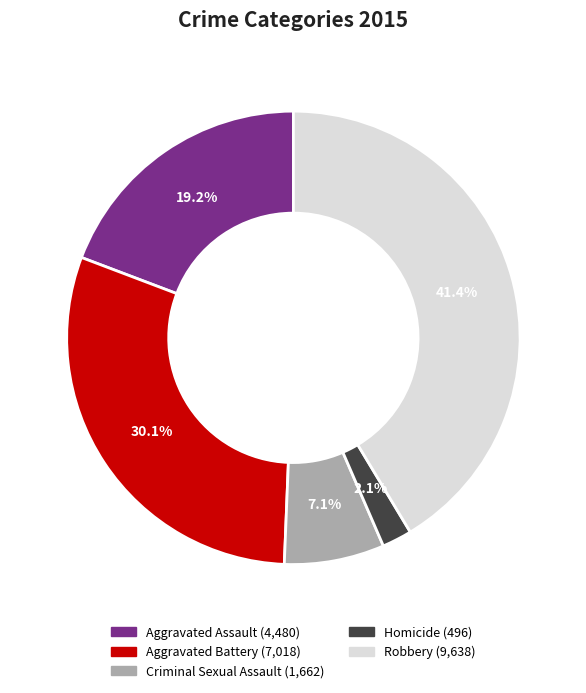

Combined, do Aggravated Battery and Criminal Sexual Assault account for over 50%?

No